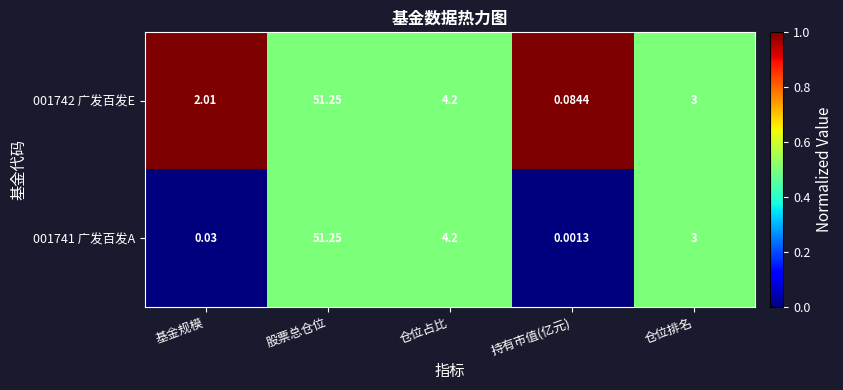

List the labels in order of 001742 广发百发E value, smallest first.

持有市值(亿元), 基金规模, 仓位排名, 仓位占比, 股票总仓位